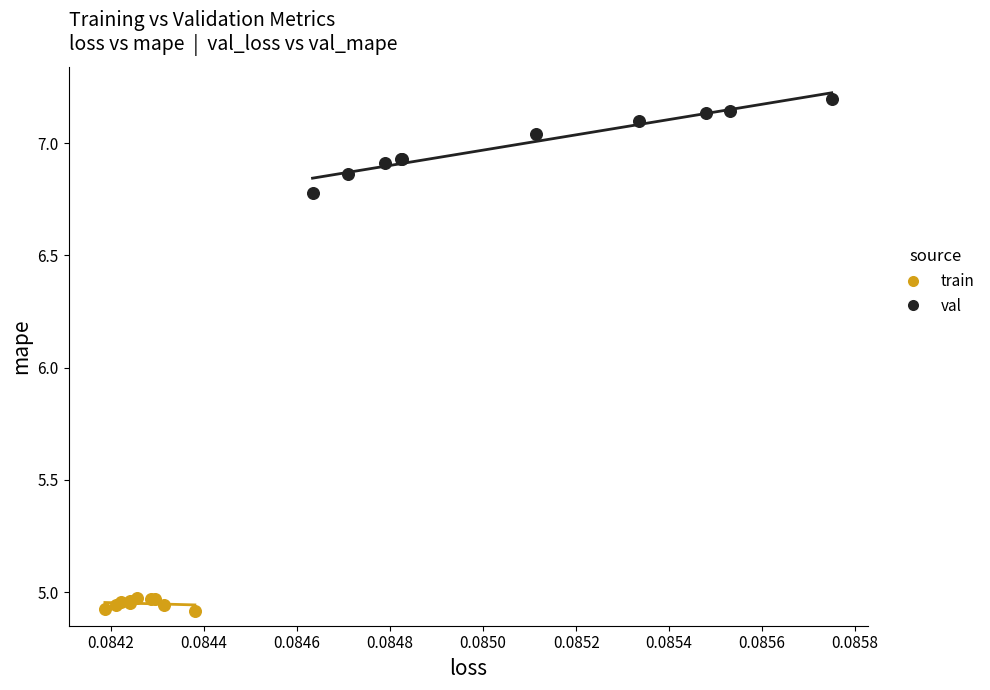

What are all the series names shown in the legend?

train, val